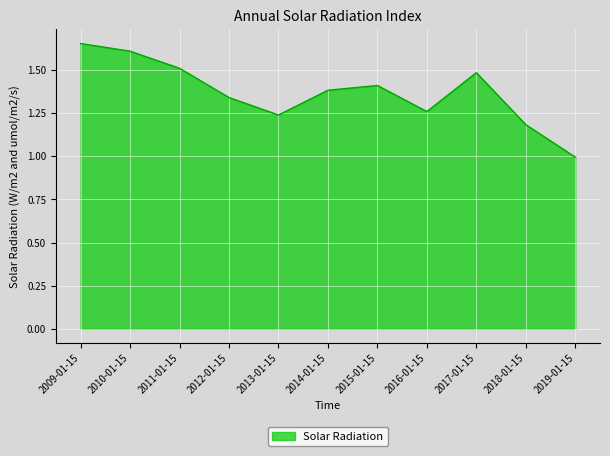

What is the average value?

1.4